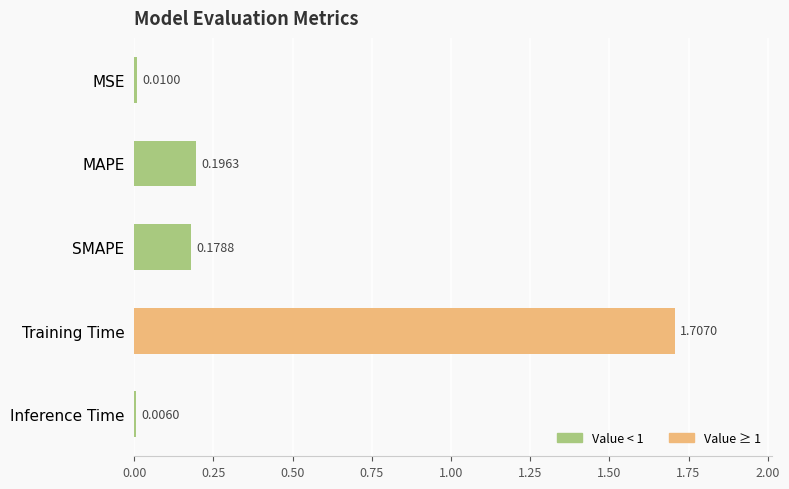

What is the change in value from Training Time to Inference Time?

-1.7